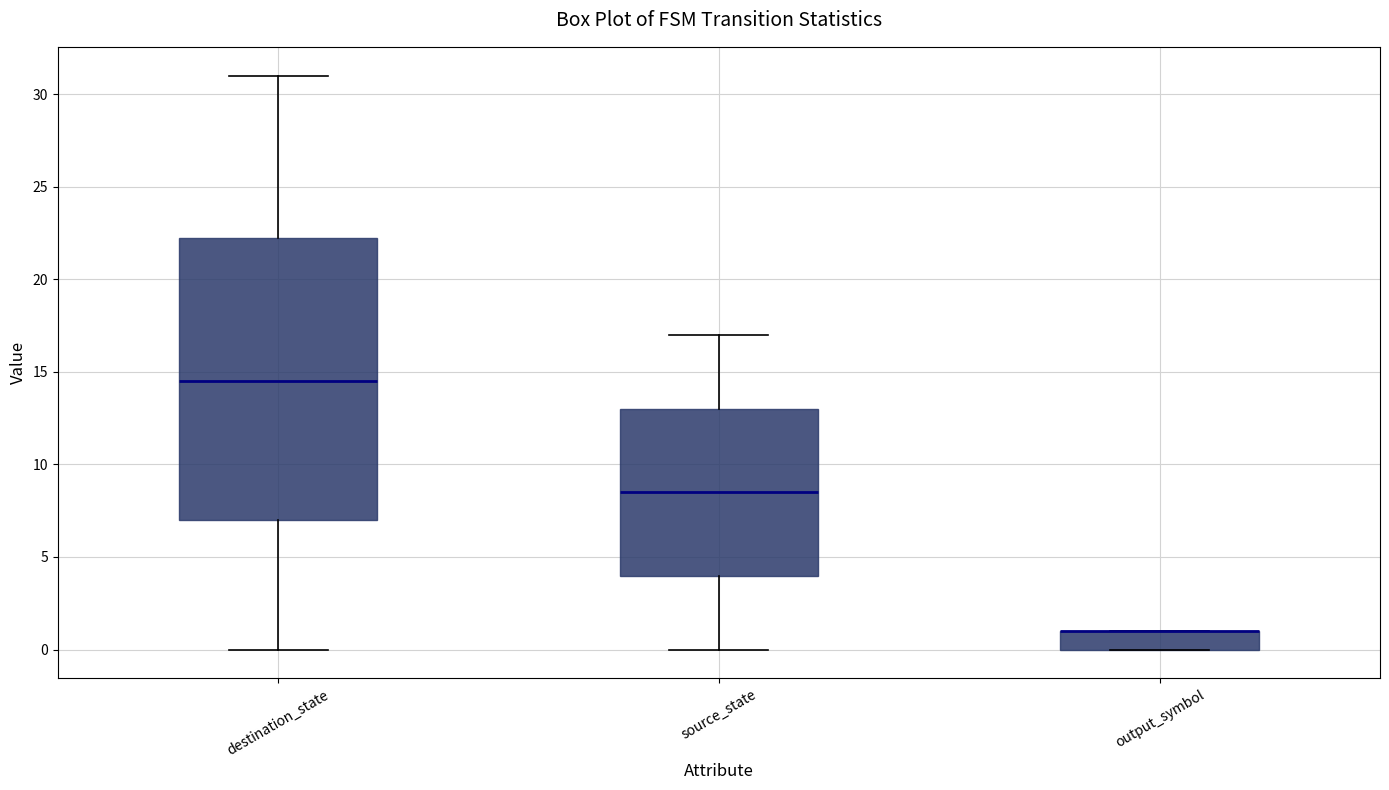

Reading left to right, read every box against the y-axis: the position of its median line, the range the box covers, and the ends of its whiskers. The values are not printed on the chart, so give them approximately, as read against the axis.

destination_state: median 14.5, box 7.0 to 22.5, whiskers 0.0 to 31.0
source_state: median 8.5, box 4.0 to 13.0, whiskers 0.0 to 17.0
output_symbol: median 1.0 (drawn on the box's upper edge), box 0.0 to 1.0, whiskers 0.0 to 1.0